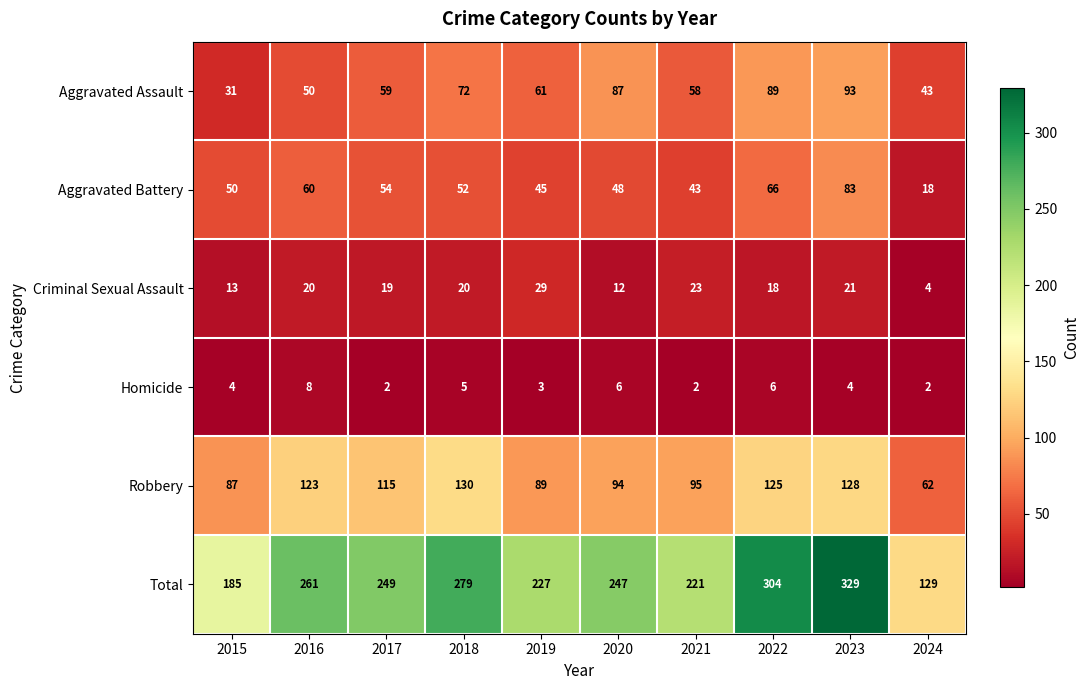

Which series changed the most between 2015 and 2018?

Total